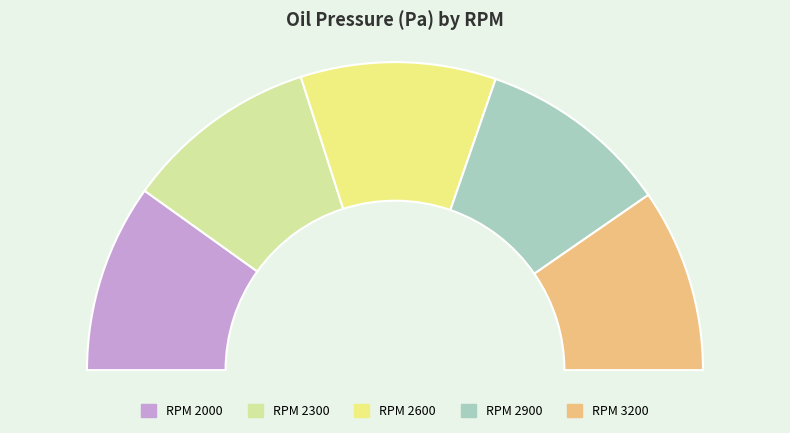

True or false: 2600 accounts for 34% of the total.

False